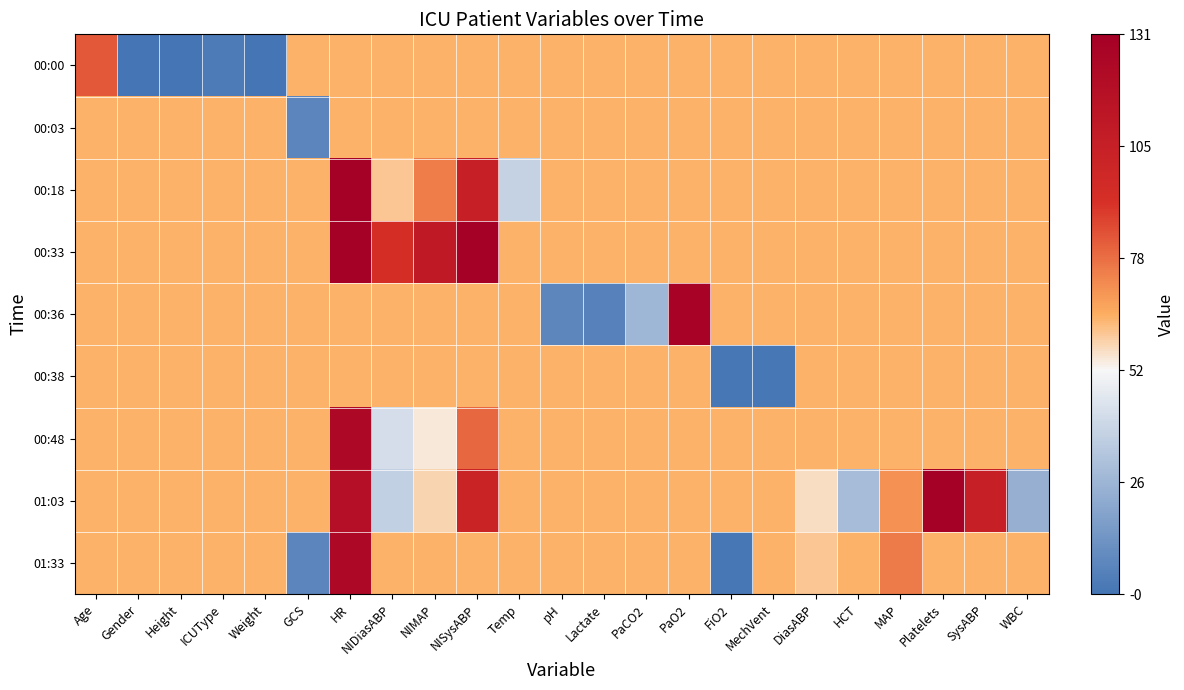

Between NISysABP and PaO2, which is larger?

NISysABP